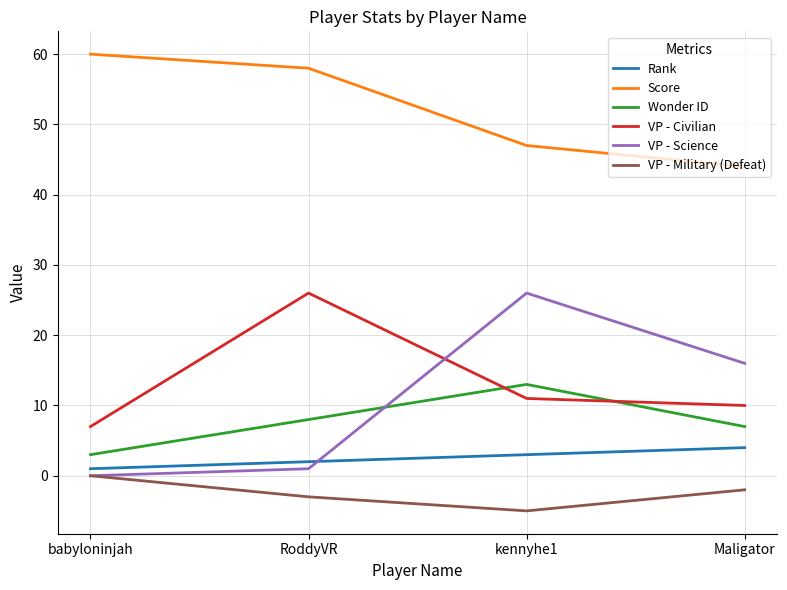

What is the difference between the highest and lowest values at kennyhe1?

52